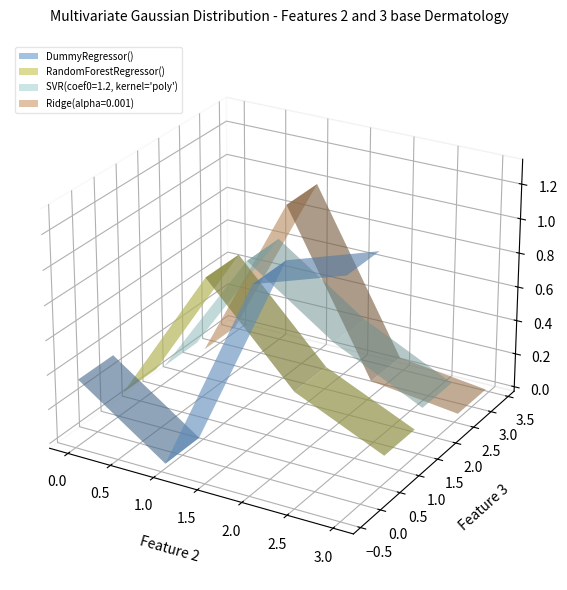

Reading left to right, transcribe all the data shown in this chart.

DummyRegressor(): 0=0.4	1=0.0	2=1.1	3=1.3
RandomForestRegressor(): 0=0.1	1=0.9	2=0.4	3=0.1
SVR(coef0=1.2, kernel='poly'): 0=0.1	1=0.8	2=0.5	3=0.2
Ridge(alpha=0.001): 0=0.0	1=1.0	2=0.1	3=0.0